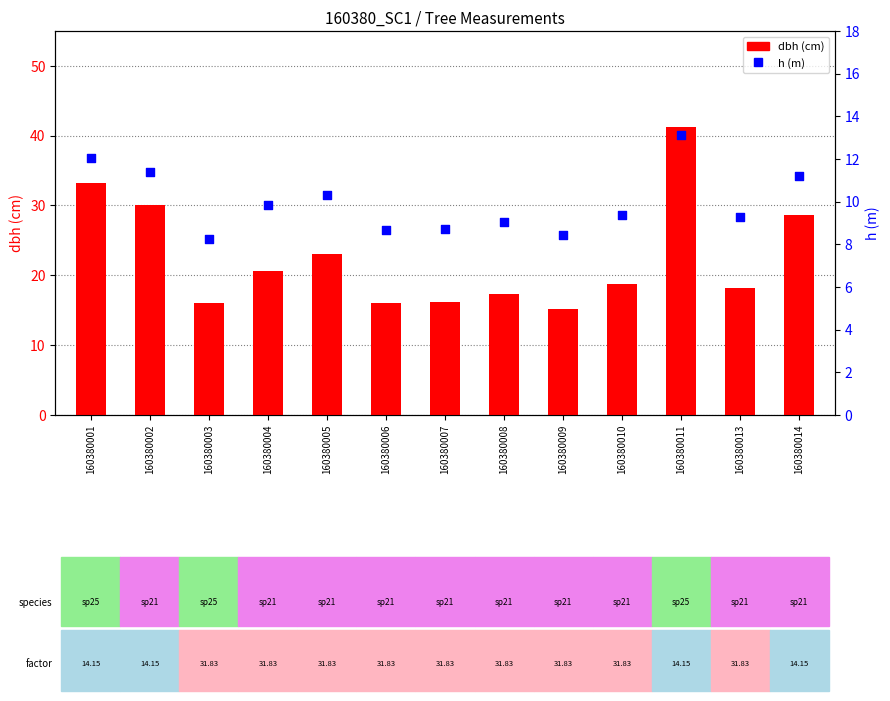

Which series has the largest total across all categories?

dbh (cm)